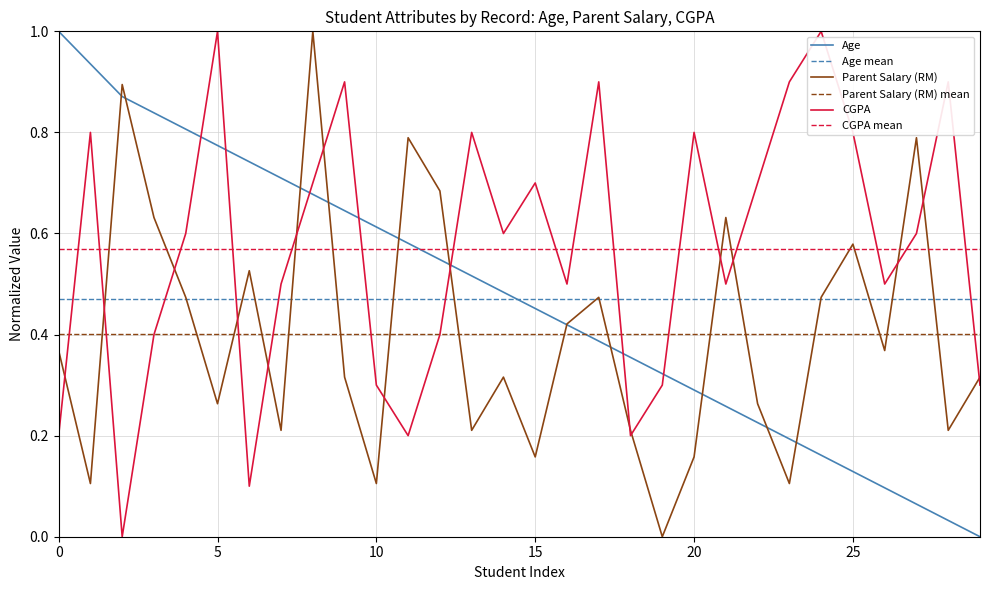

True or false: CGPA and Age intersect in this chart.

True